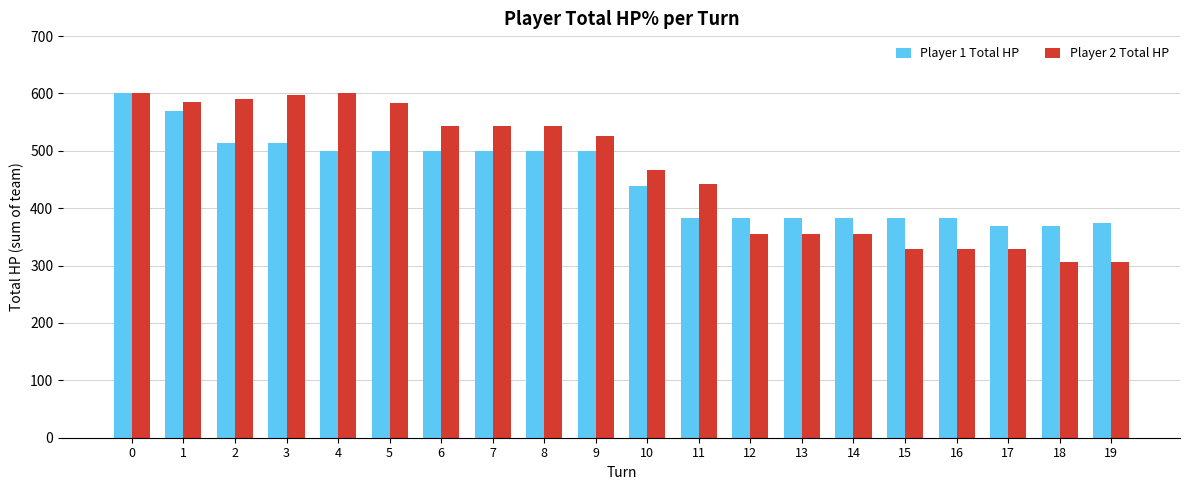

What is the value of the Player 1 Total HP bar at the 3rd from the left?

514